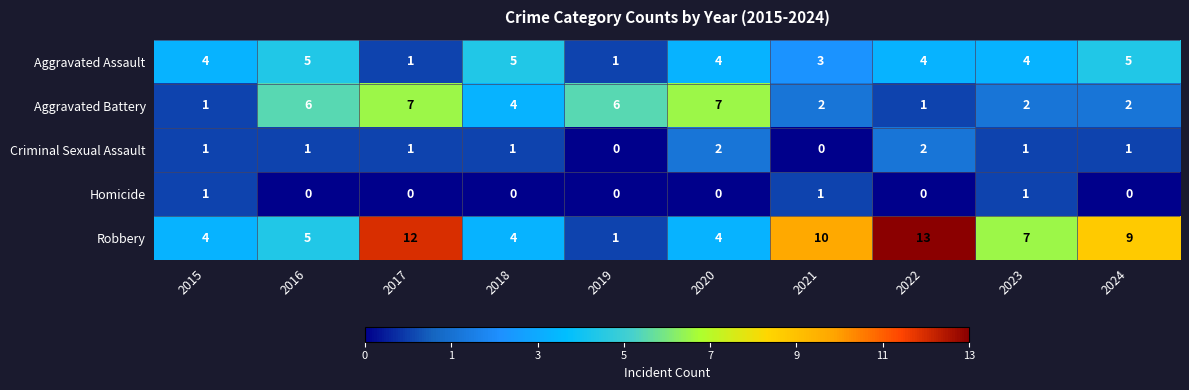

What is the average value of the Aggravated Battery series?

4